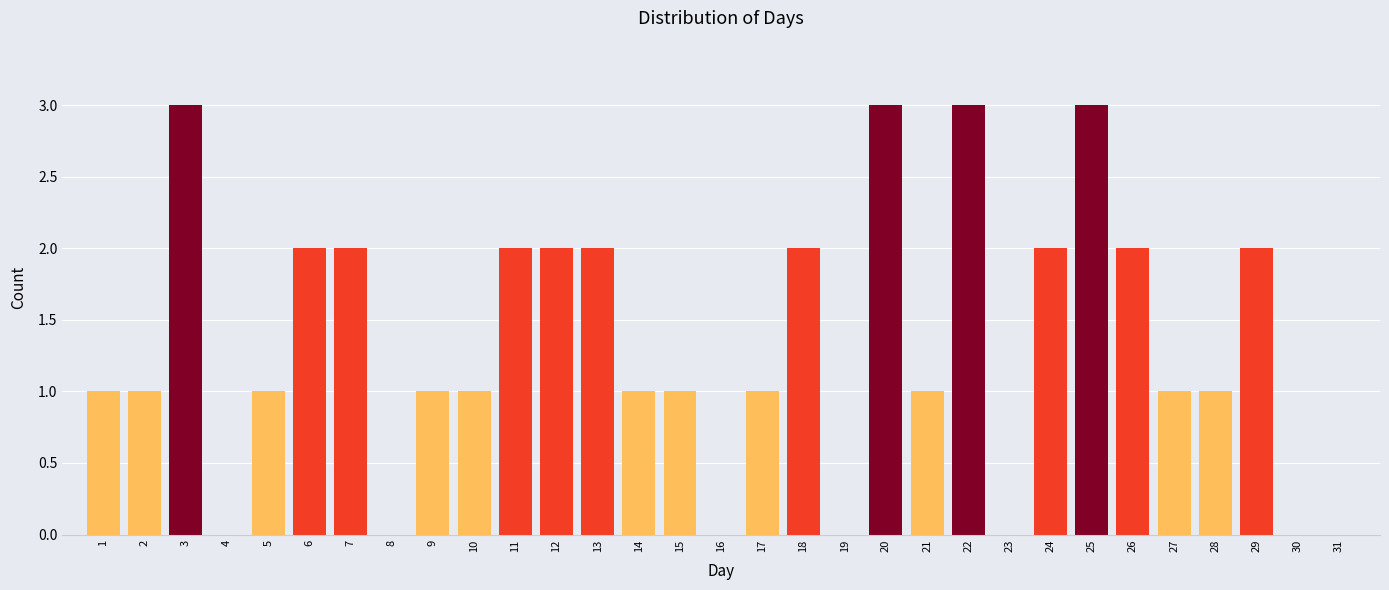

What is the sum of the values at 29 and 28?

3